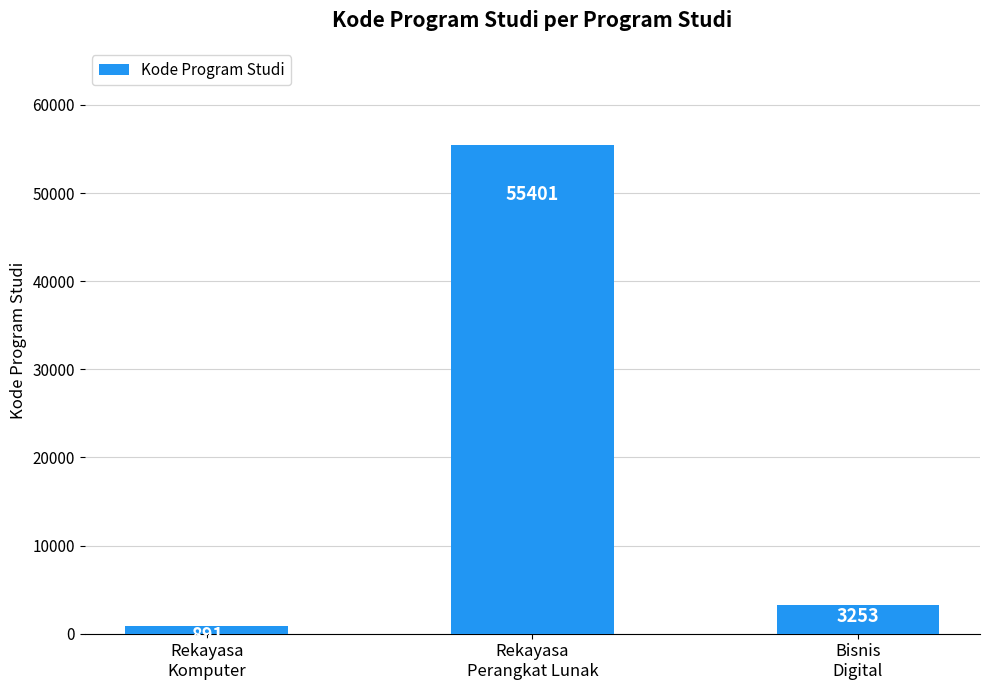

What is the label of the 2nd bar from the right?

Rekayasa
Perangkat Lunak